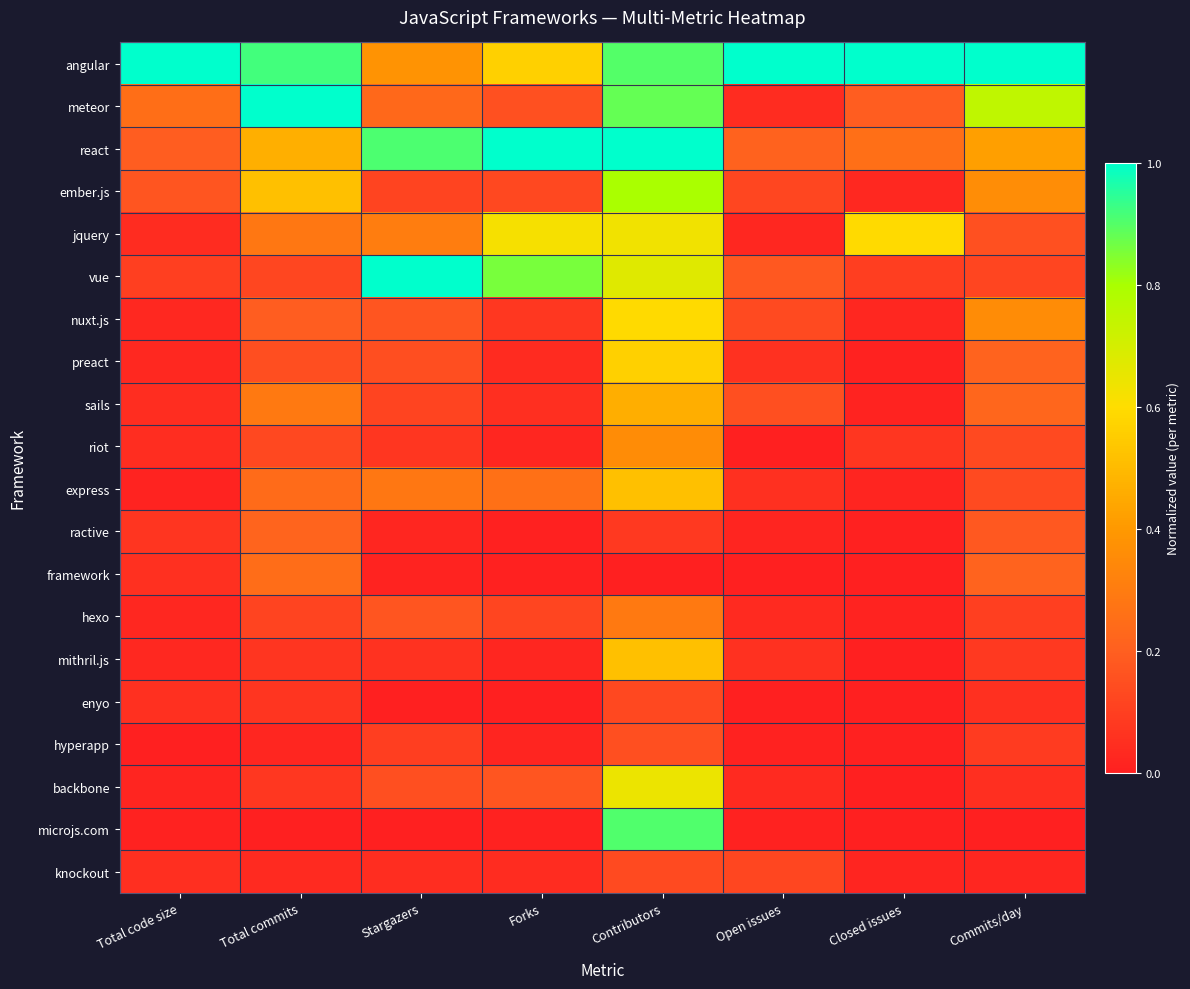

At Forks, list the series in order from smallest to largest.

enyo, ractive, framework, microjs.com, hyperapp, mithril.js, riot, preact, knockout, sails, nuxt.js, hexo, ember.js, meteor, backbone, express, angular, jquery, vue, react